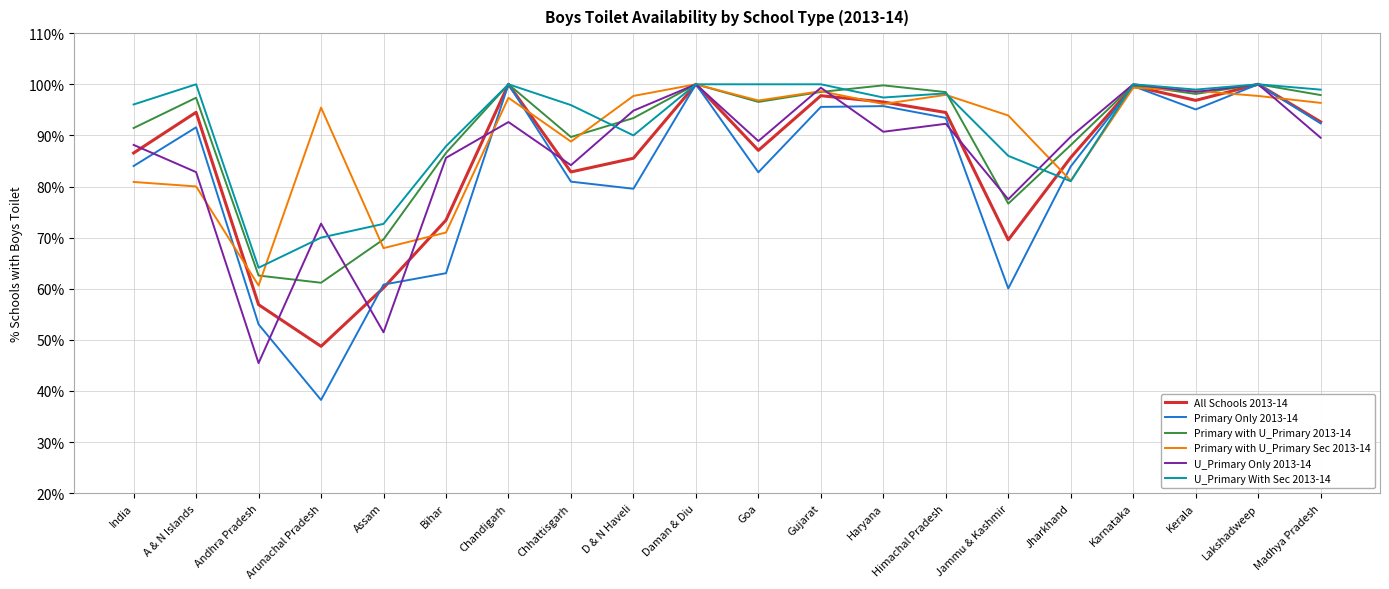

What is the sum of the All Schools 2013-14 values at Chhattisgarh and Jammu & Kashmir?

152.4